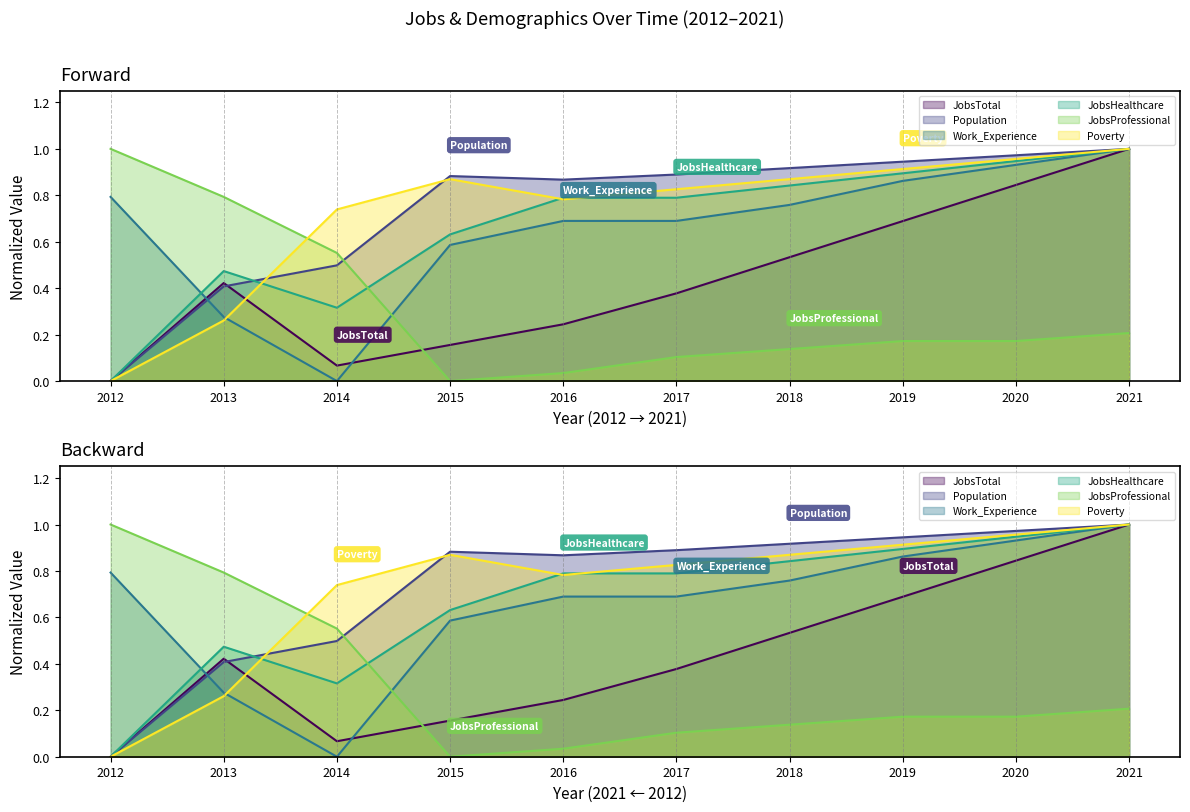

What is the total value across all series at 2018?

4.1